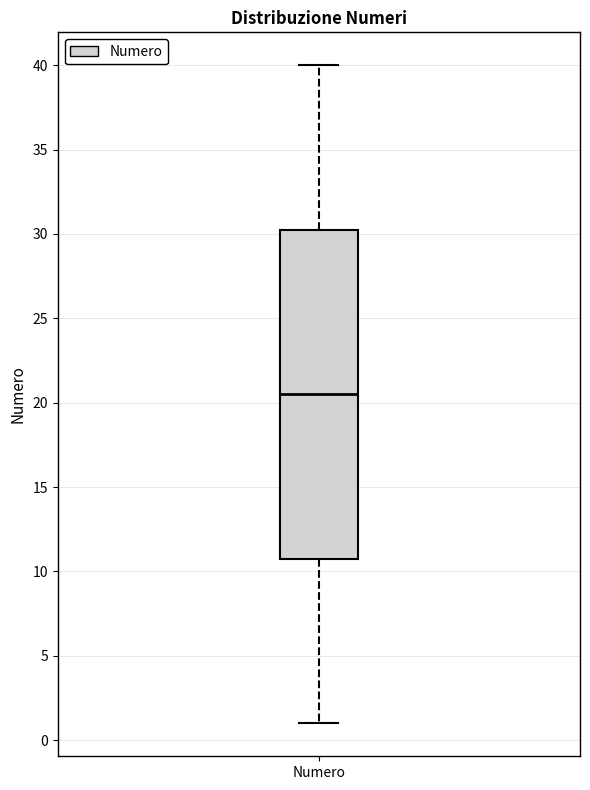

Where is the lower edge of the box for Numero on the y-axis? The values are not printed on the chart, so give them approximately, as read against the axis.

11.0